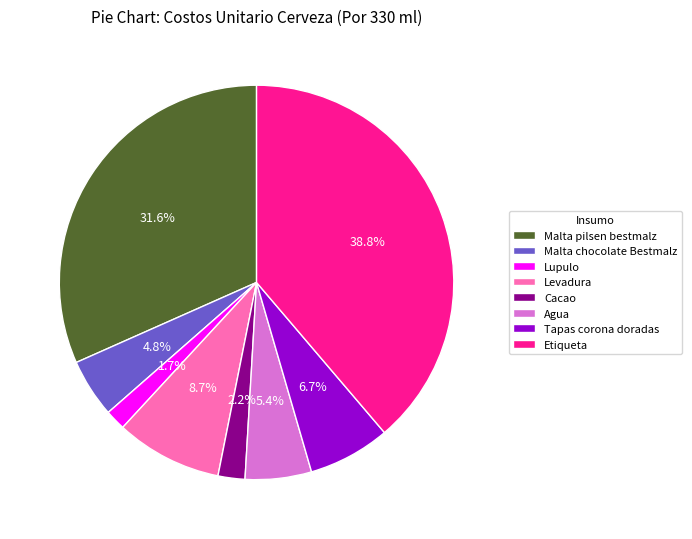

Which has a higher value, Malta pilsen bestmalz or Agua?

Malta pilsen bestmalz